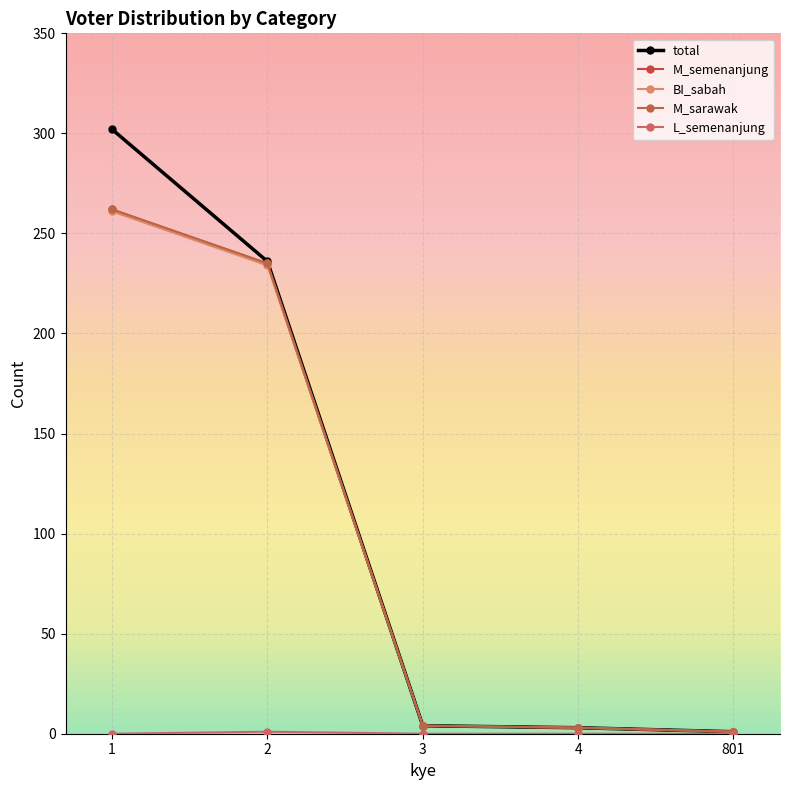

Reading left to right, extract all data points from this chart.

total: 1=302	2=236	3=4	4=3	801=1
M_semenanjung: 1=262	2=235	3=4	4=3	801=1
BI_sabah: 1=261	2=234	3=4	4=3	801=1
M_sarawak: 1=262	2=235	3=4	4=3	801=1
L_semenanjung: 1=0	2=1	3=0	4=0	801=0